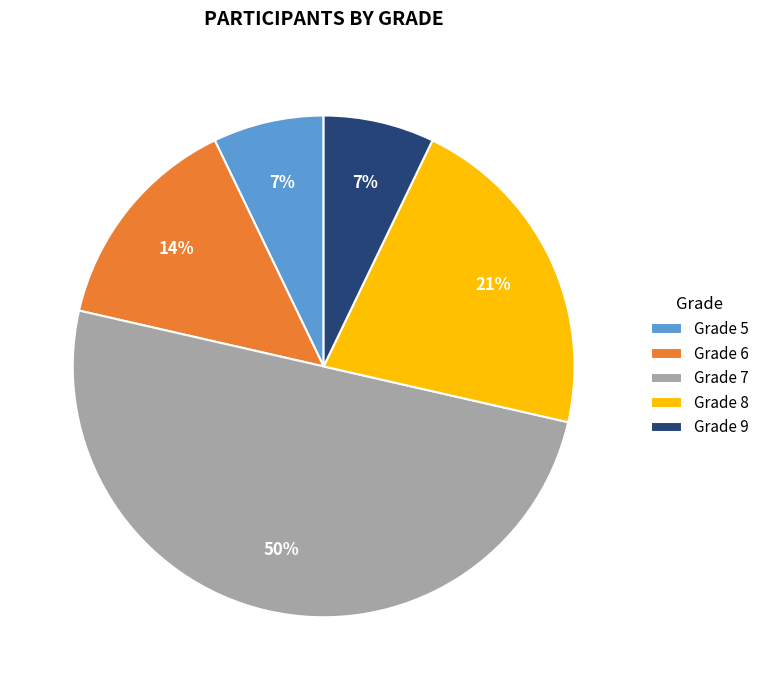

Between Grade 7 and Grade 9, which is larger?

Grade 7